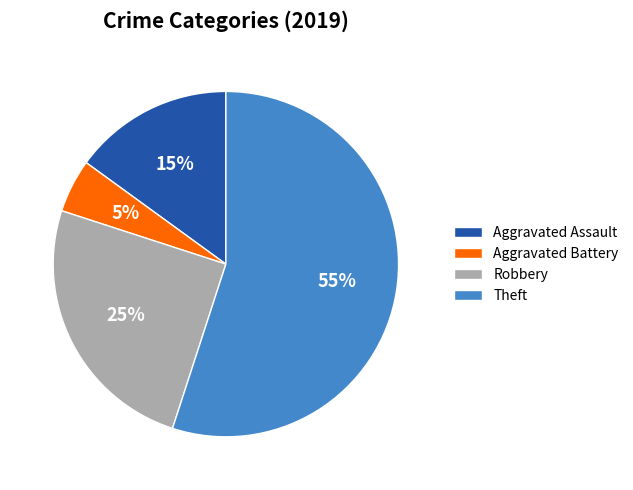

Which category has the biggest portion of the pie?

Theft